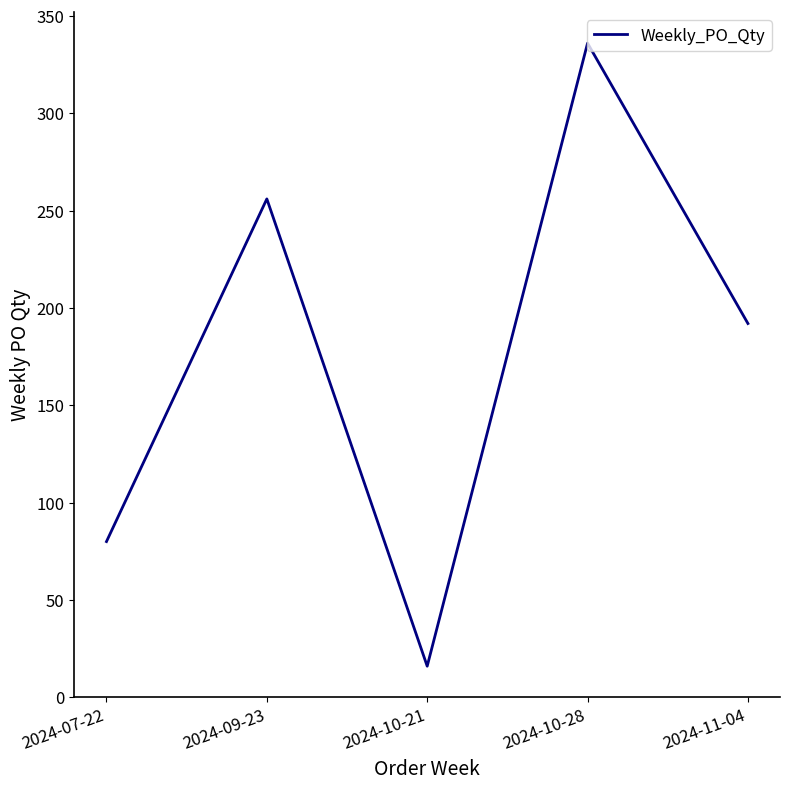

Reading left to right, list all the values displayed in this chart.

2024-07-22=80	2024-09-23=256	2024-10-21=16	2024-10-28=336	2024-11-04=192